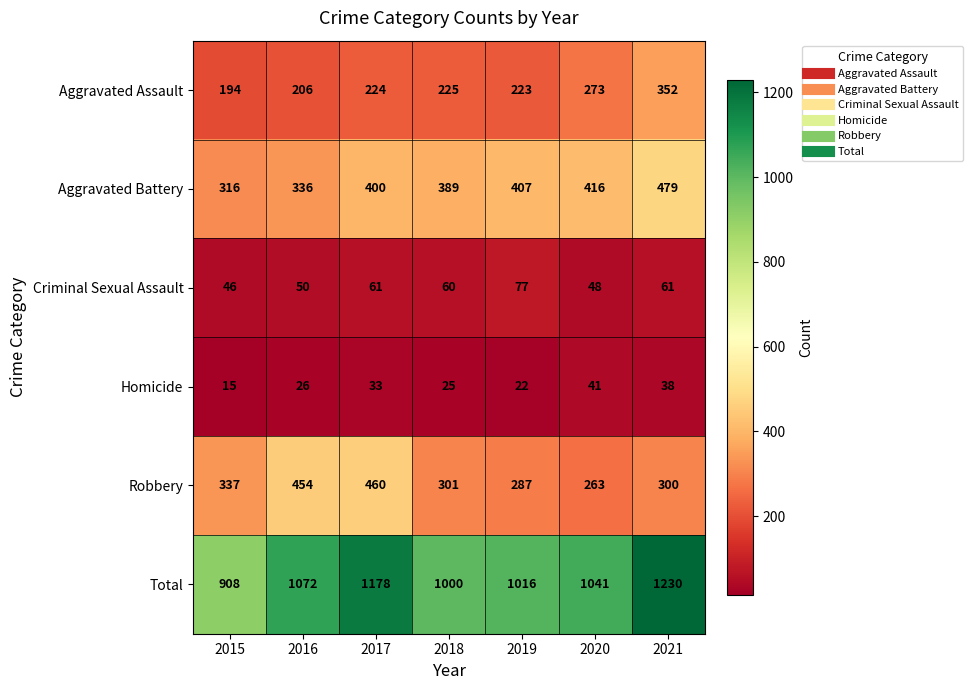

The Aggravated Battery series shows 336 at 2016. True or false?

True